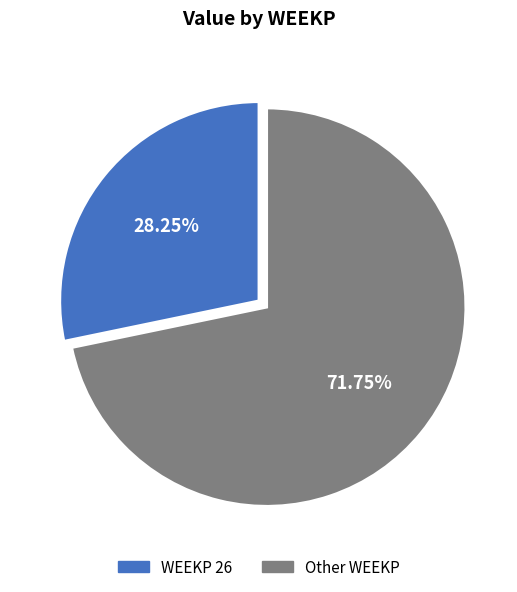

What is the smallest slice in the pie chart?

WEEKP 26